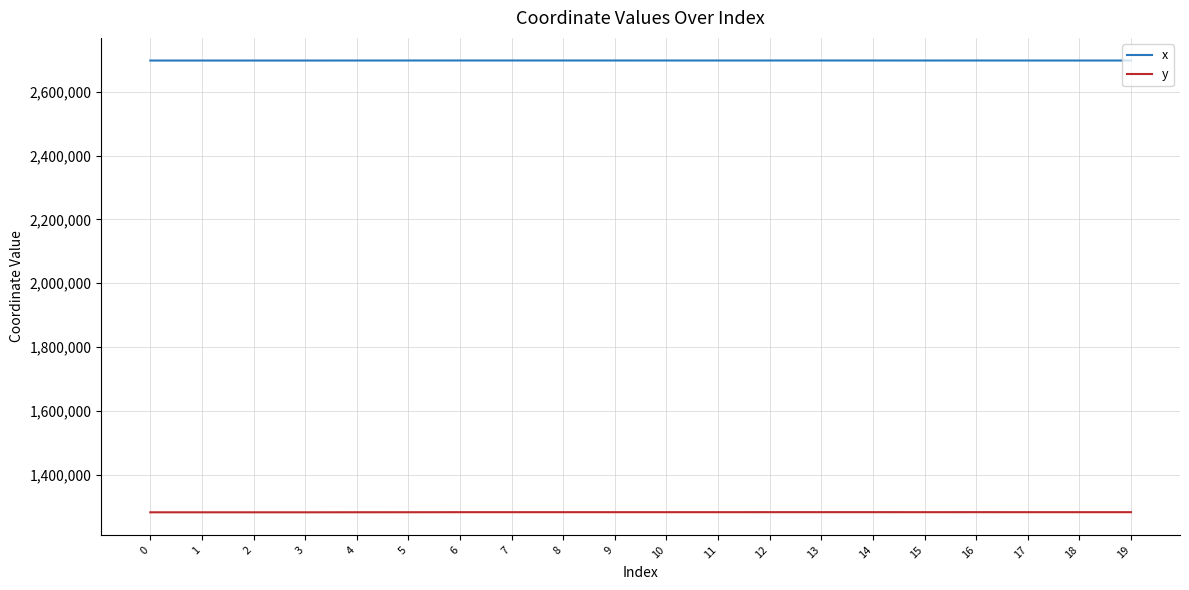

What value does the y series have at 16?

1282989.9